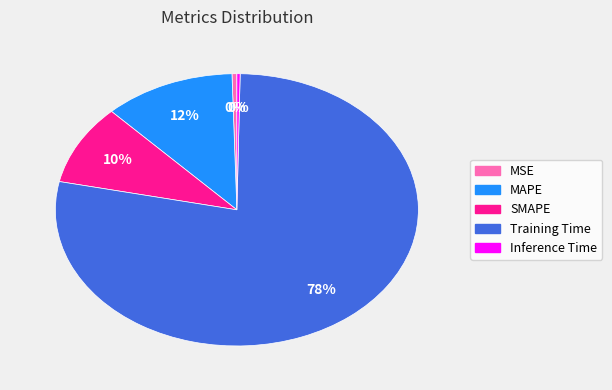

What percentage is the SMAPE slice, to the nearest percent?

10%